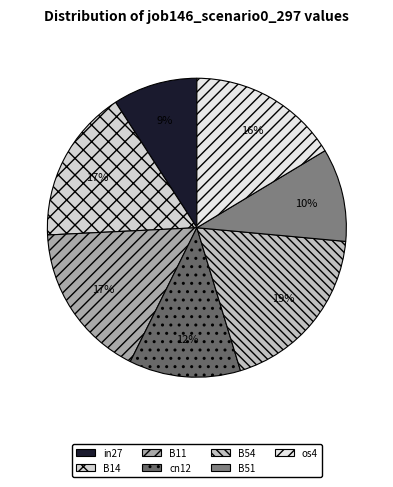

What percentage is the os4 slice, to the nearest percent?

16%